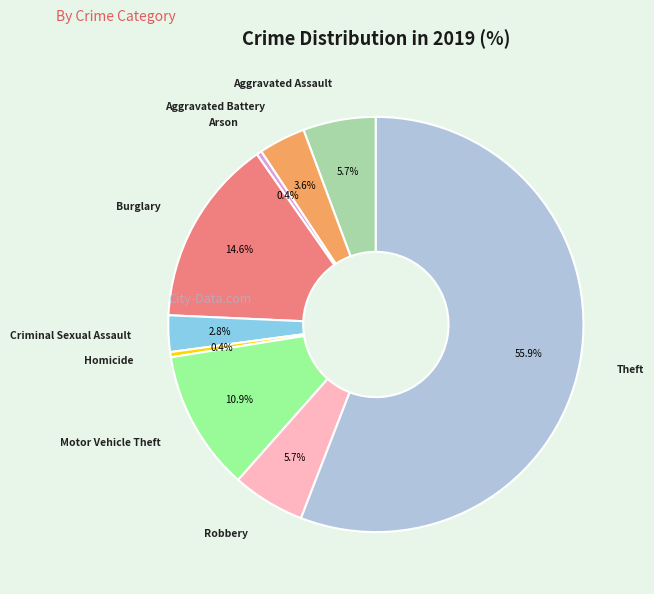

What is the total percentage of Robbery and Homicide?

6.1%